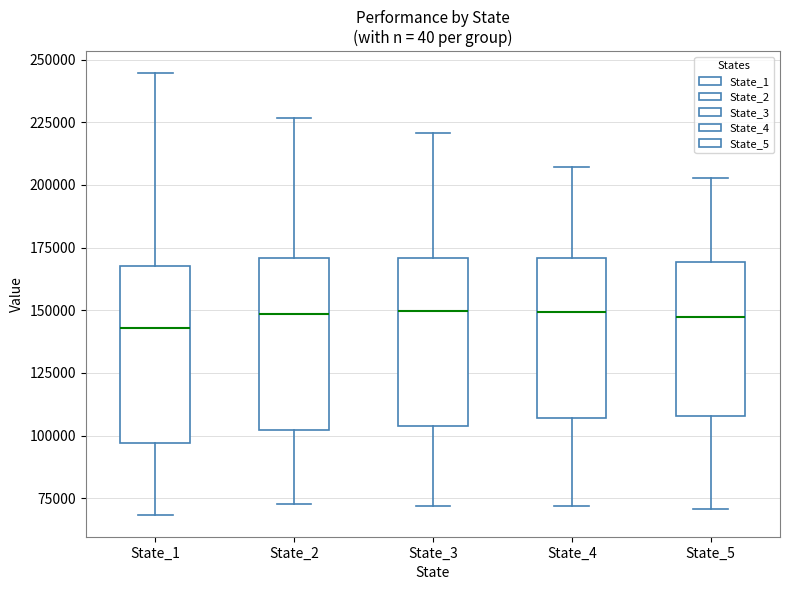

Where is the lower edge of the box for State_5 on the y-axis? The values are not printed on the chart, so give them approximately, as read against the axis.

110000